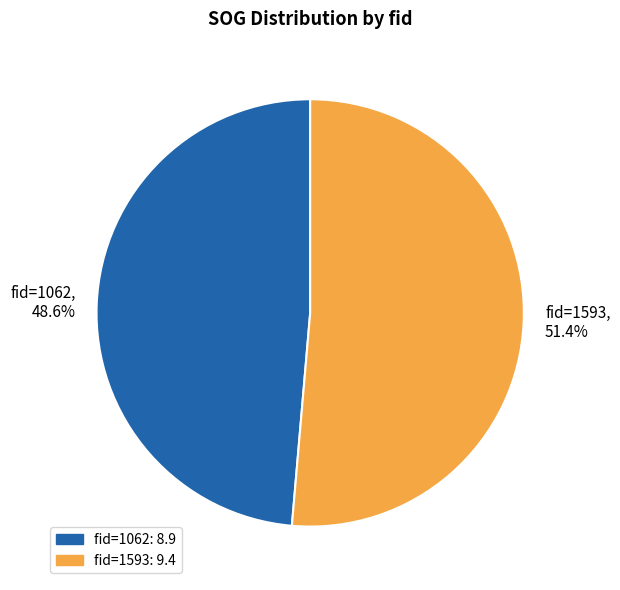

To the nearest percent, what percentage of the pie is fid=1593?

51%